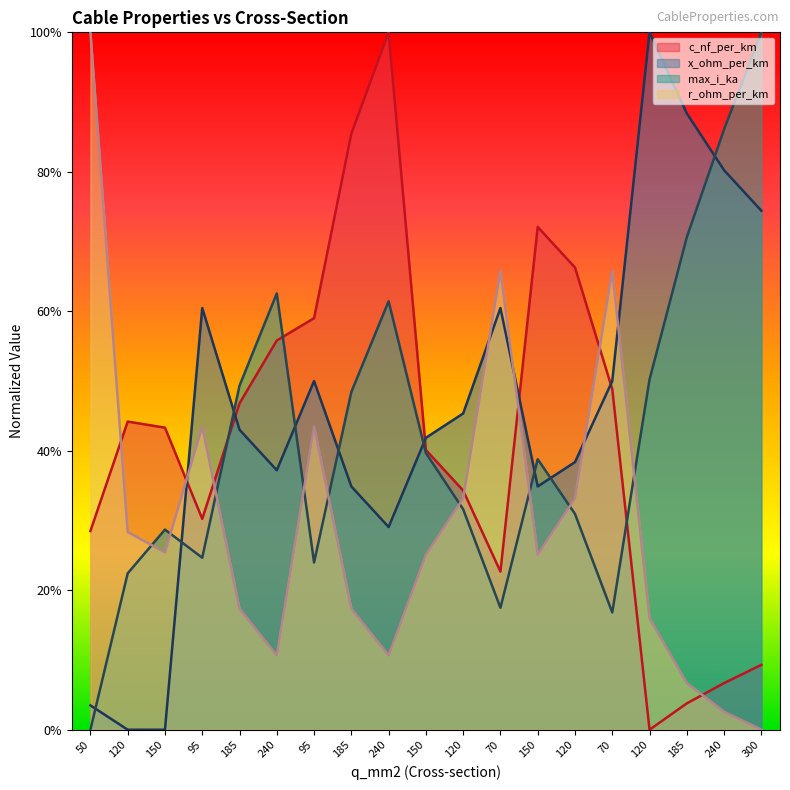

Rank the series at 120 from highest to lowest value.

c_nf_per_km, r_ohm_per_km, max_i_ka, x_ohm_per_km